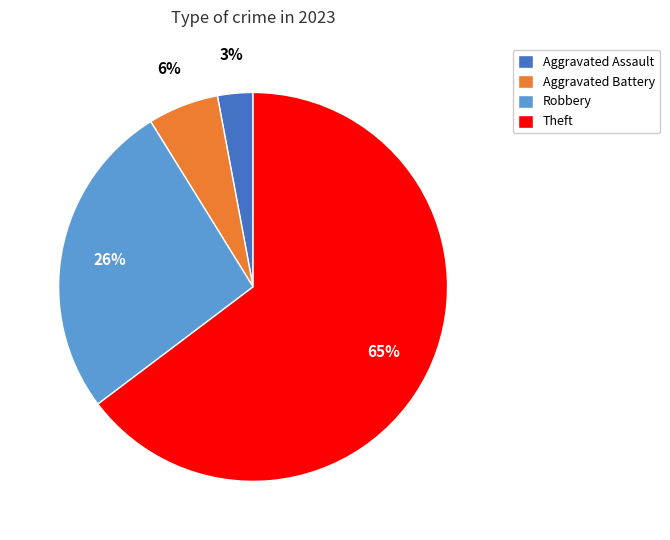

What is the ratio of the value at Aggravated Battery to the value at Aggravated Assault?

2.0